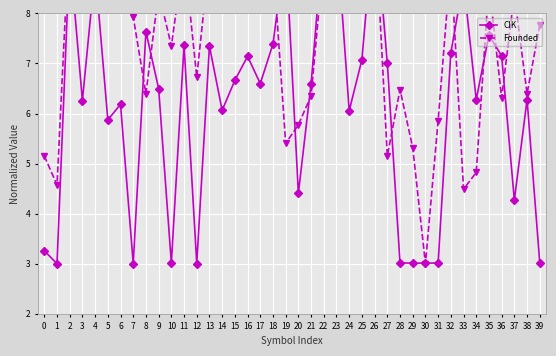

True or false: CIK and Founded cross at least once.

True